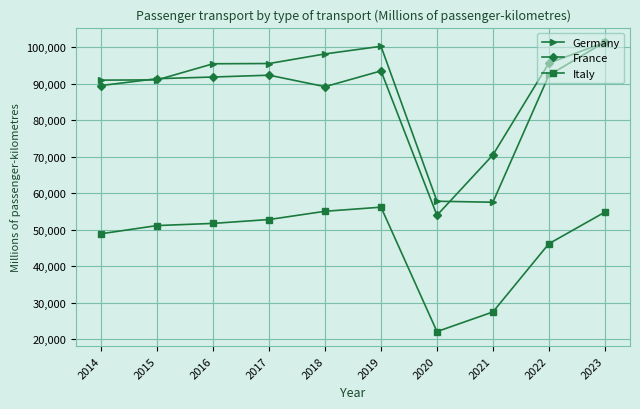

In Germany, how many points are lower than both neighbors (excluding endpoints)?

1